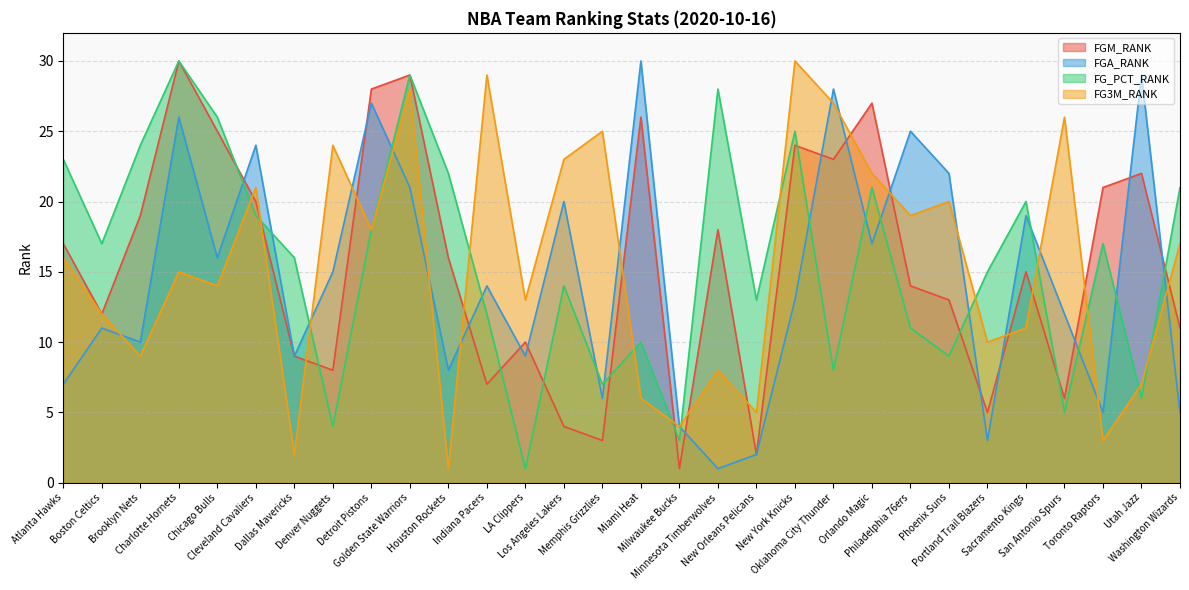

Reading left to right, what are all the values shown in this chart?

FGM_RANK: 17	12	19	30	25	20	9	8	28	29	16	7	10	4	3	26	1	18	2	24	23	27	14	13	5	15	6	21	22	11
FGA_RANK: 7	11	10	26	16	24	9	15	27	21	8	14	9	20	6	30	4	1	2	13	28	17	25	22	3	19	12	5	29	5
FG_PCT_RANK: 23	17	24	30	26	19	16	4	18	29	22	12	1	14	7	10	3	28	13	25	8	21	11	9	15	20	5	17	6	21
FG3M_RANK: 16	12	9	15	14	21	2	24	18	28	1	29	13	23	25	6	4	8	5	30	27	22	19	20	10	11	26	3	7	17